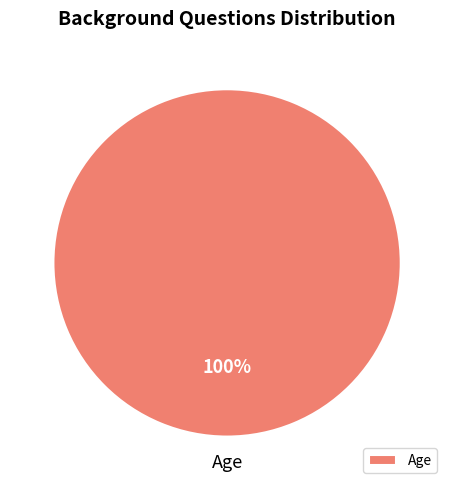

What percentage is the Age slice, to the nearest percent?

100%